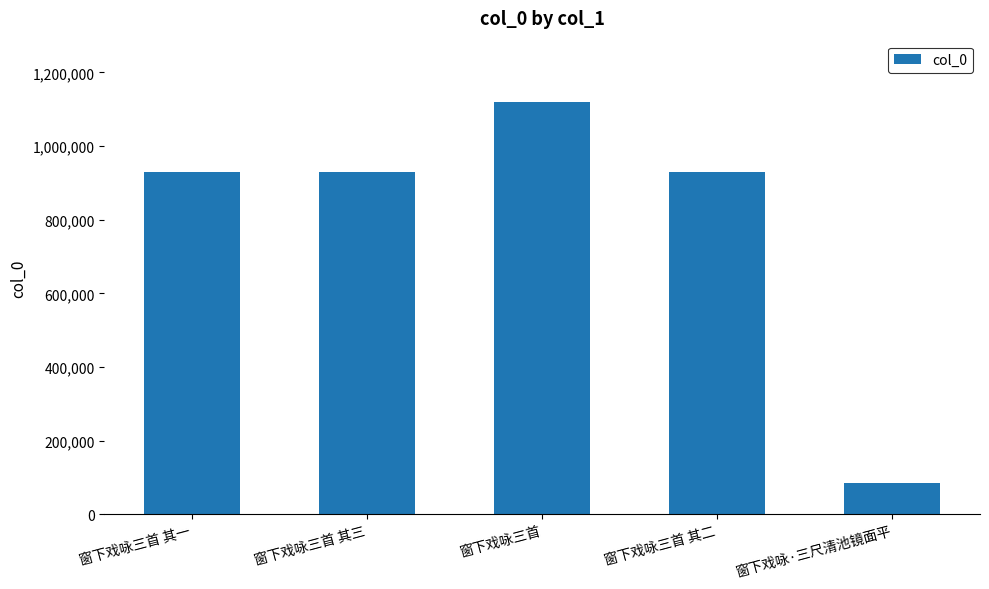

What is the change in value from 窗下戏咏三首 其一 to 窗下戏咏·三尺清池镜面平?

-846105